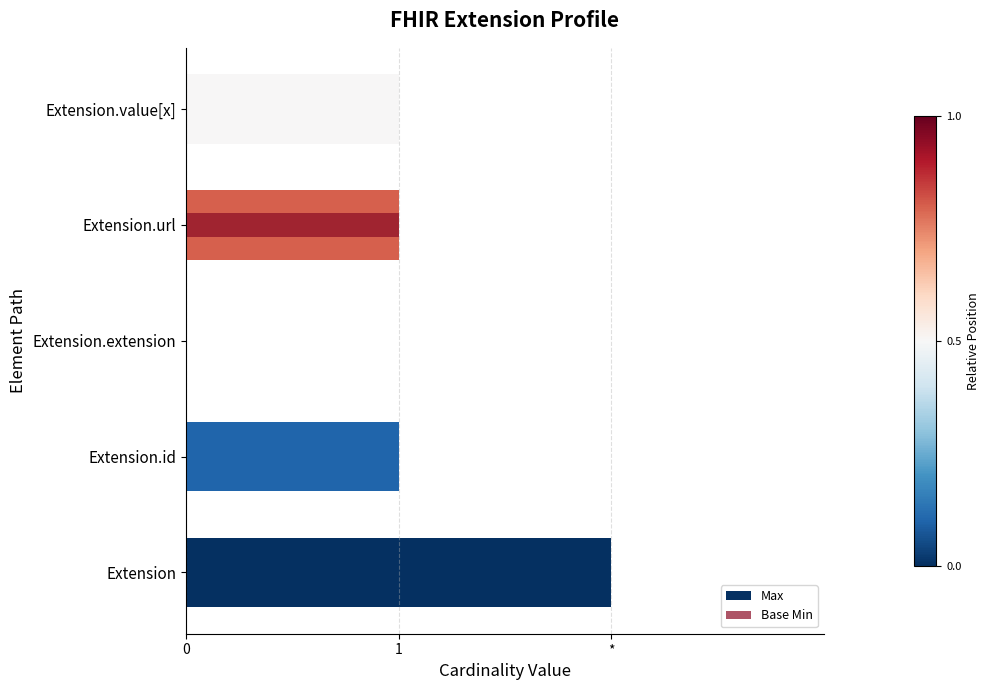

True or false: Base Min has a value of 1 at Extension.url.

True